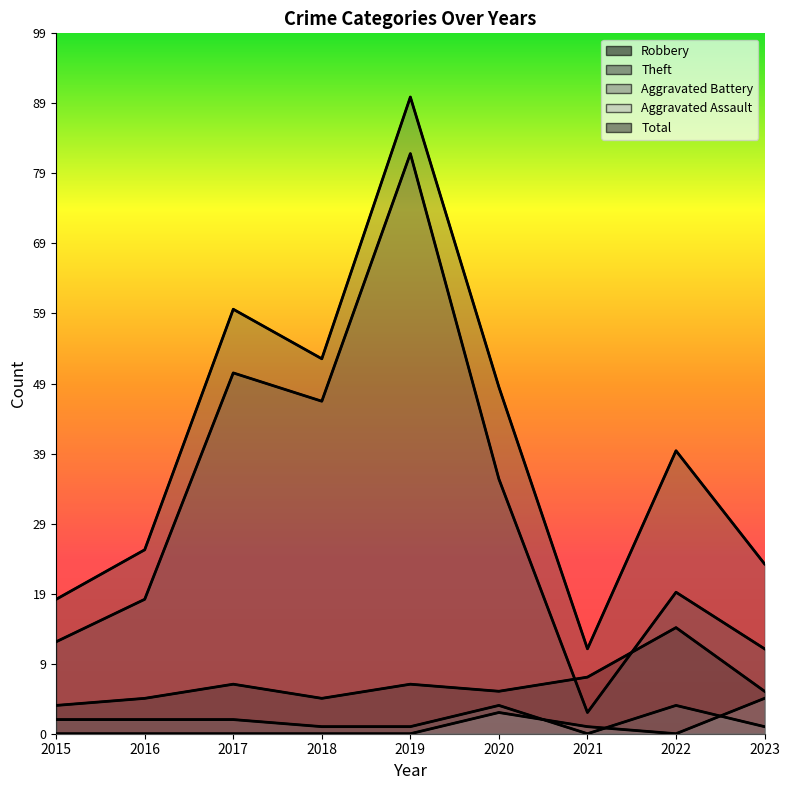

In Aggravated Assault, how many points are lower than both neighbors (excluding endpoints)?

1